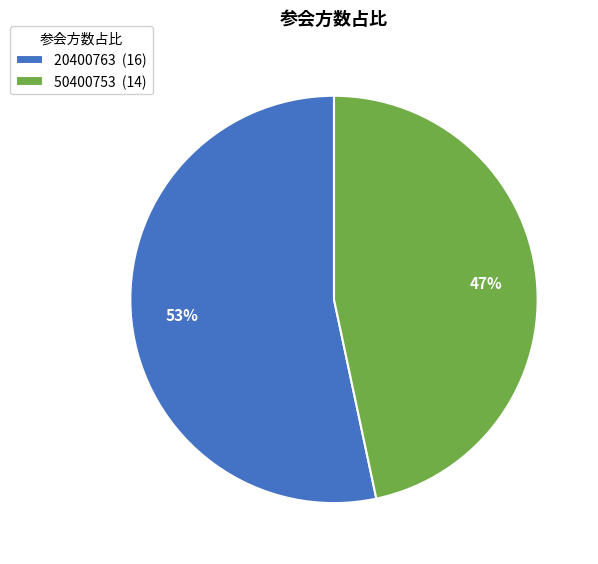

Approximately how many times larger is the value at 20400763 compared to 50400753?

1.1